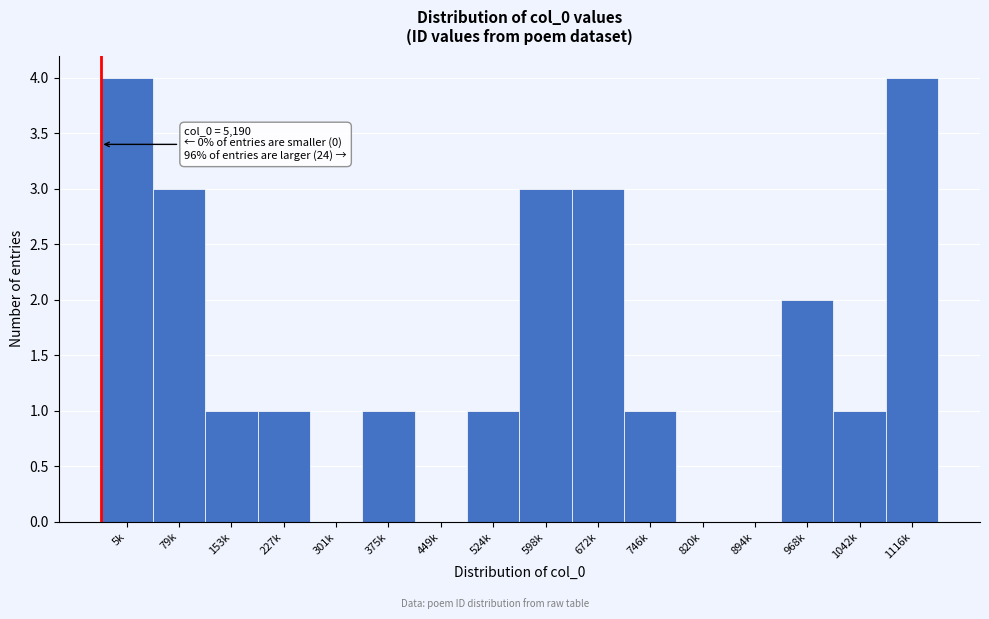

Reading left to right, list all the values displayed in this chart.

5k=4	79k=3	153k=1	227k=1	301k=0	375k=1	449k=0	524k=1	598k=3	672k=3	746k=1	820k=0	894k=0	968k=2	1042k=1	1116k=4